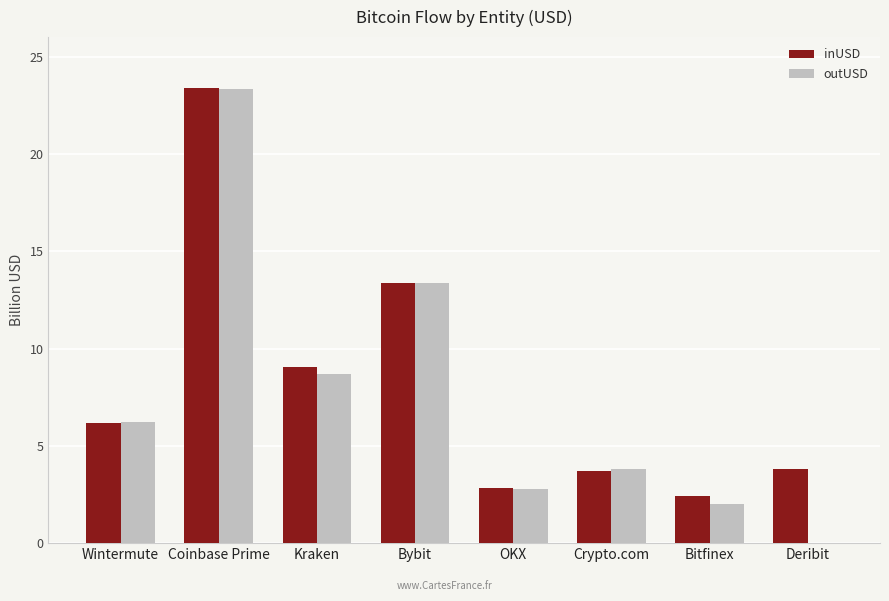

The value of outUSD at Coinbase Prime is 36.7. True or false?

False